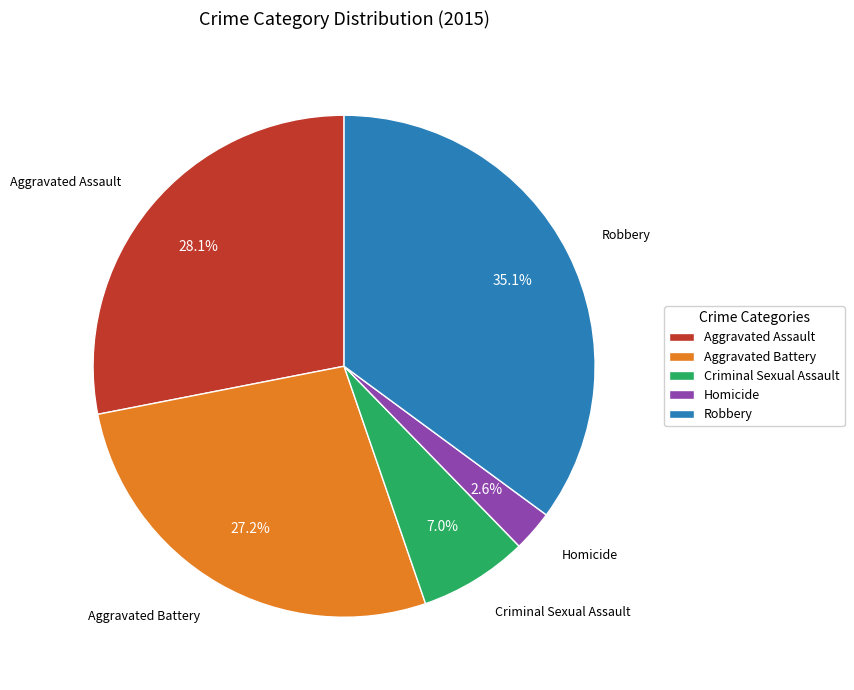

To the nearest percent, what percentage of the pie is Homicide?

3%